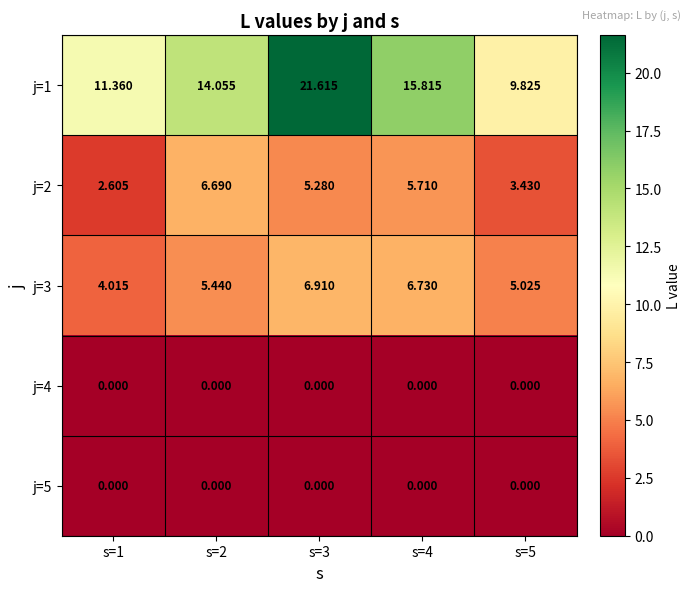

How many data points does each series have?

5